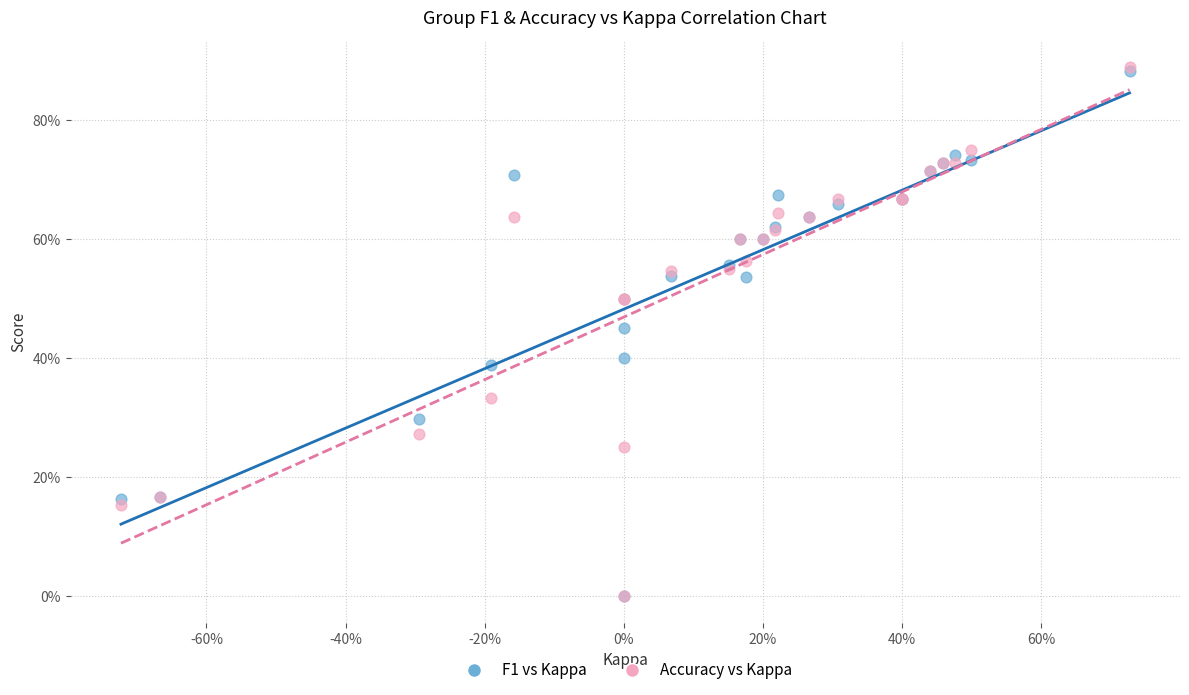

What are all the series names shown in the legend?

F1 vs Kappa, Accuracy vs Kappa